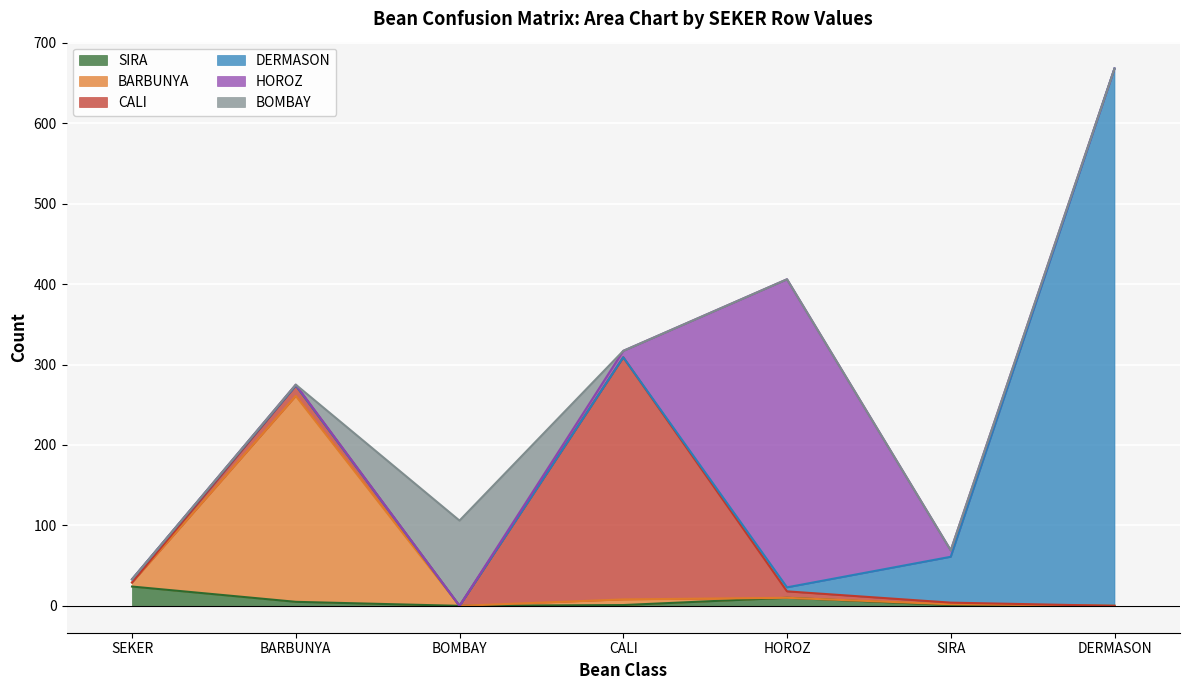

What is the maximum value for DERMASON?

668